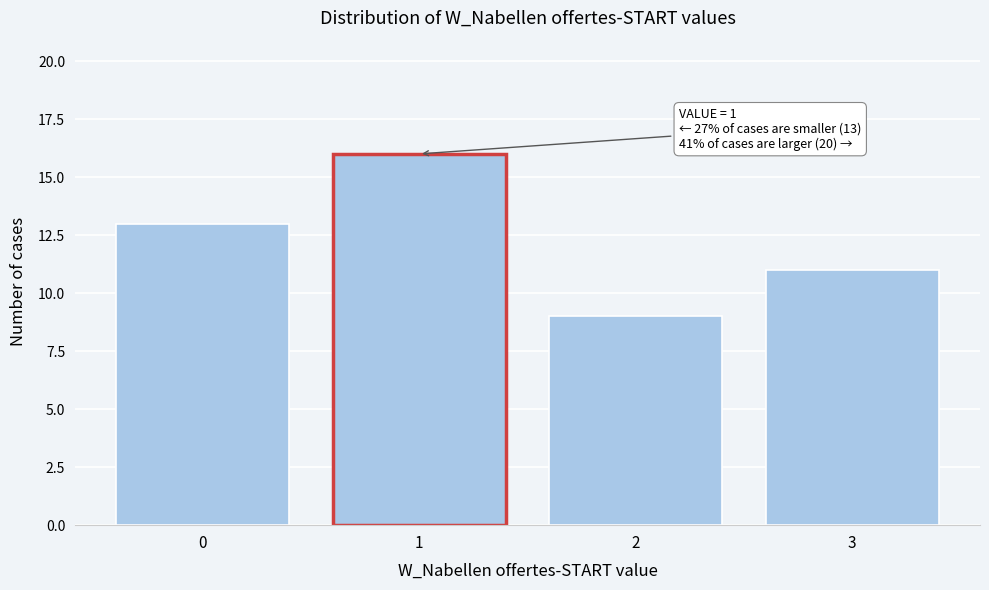

Reading left to right, list all the values displayed in this chart.

0=13	1=16	2=9	3=11